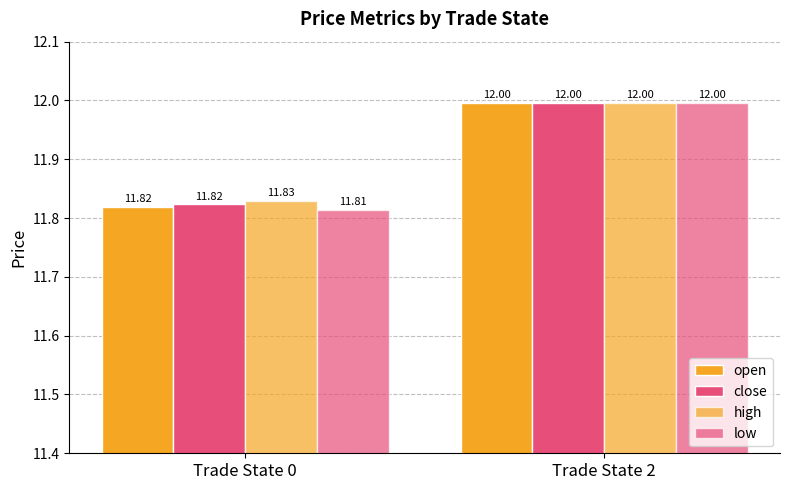

Reading left to right, list all the values displayed in this chart.

open: Trade State 0=11.8	Trade State 2=12.0
close: Trade State 0=11.8	Trade State 2=12.0
high: Trade State 0=11.8	Trade State 2=12.0
low: Trade State 0=11.8	Trade State 2=12.0